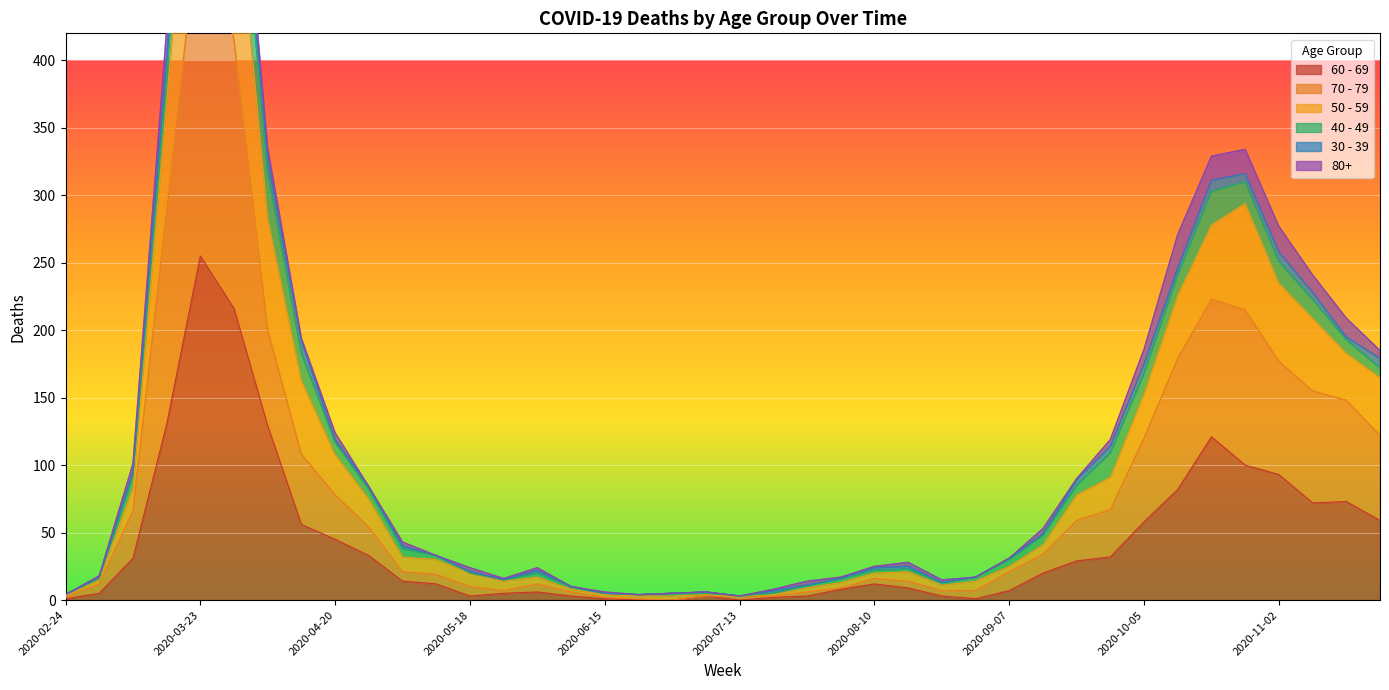

At which label does 60 - 69 reach its peak?

2020-03-23